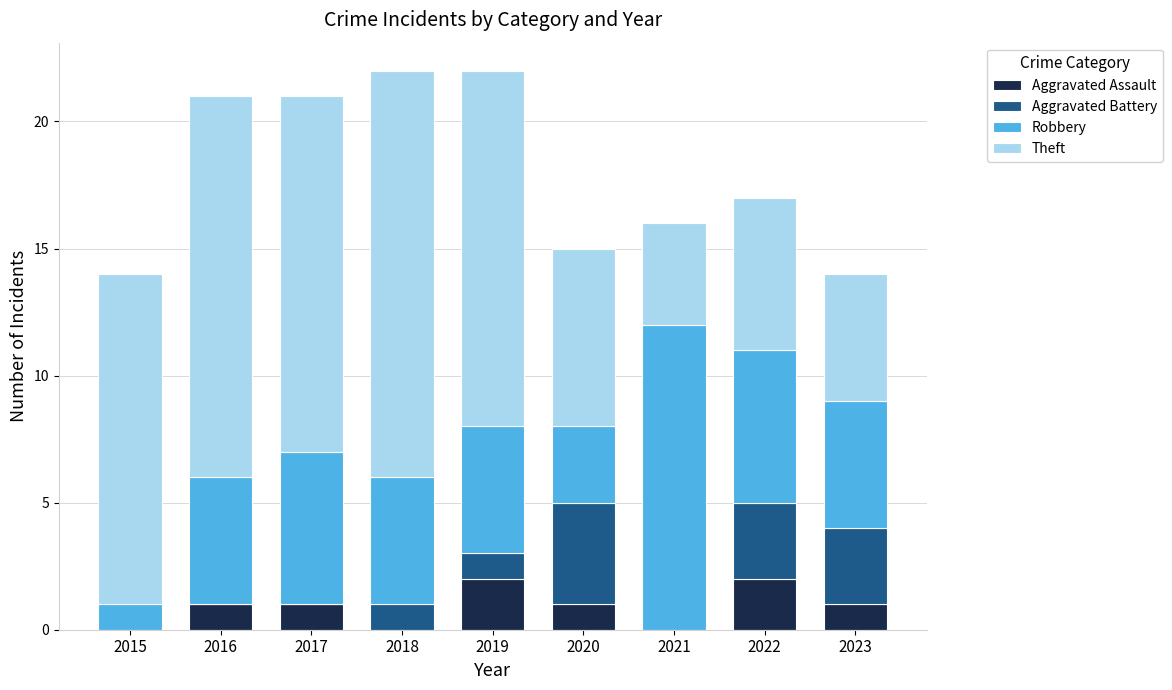

What is the total value across all series at 2021?

16